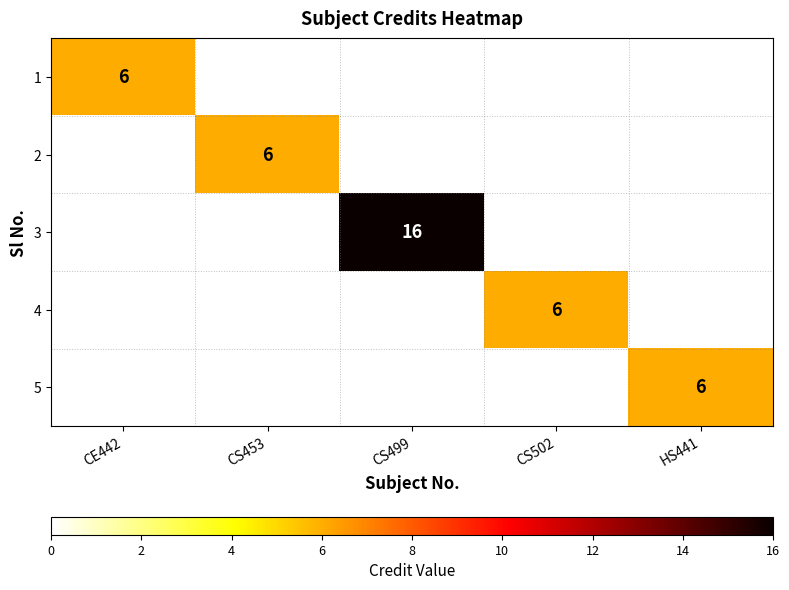

The value of 3 at CS499 is 23.1. True or false?

False